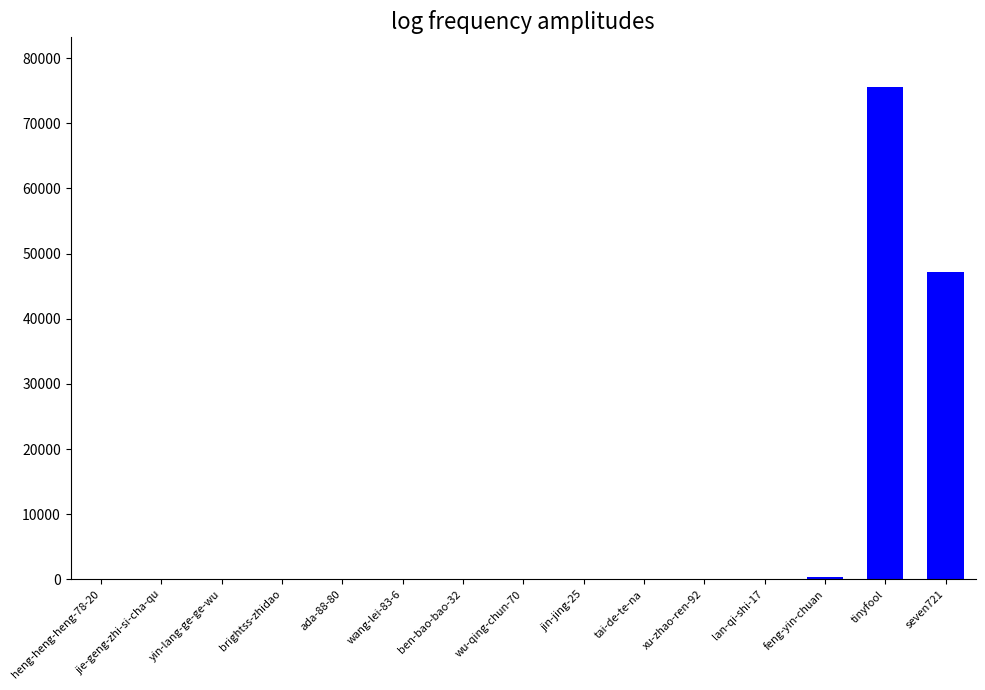

Does the chart contain stacked bars?

No